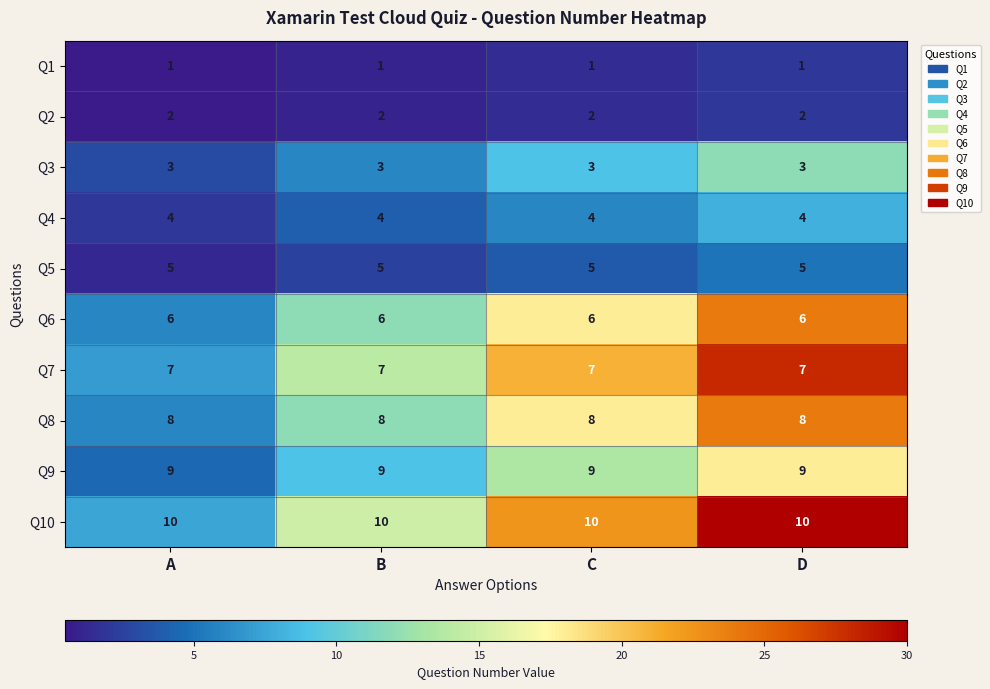

At how many categories does at least one series exceed 4?

4